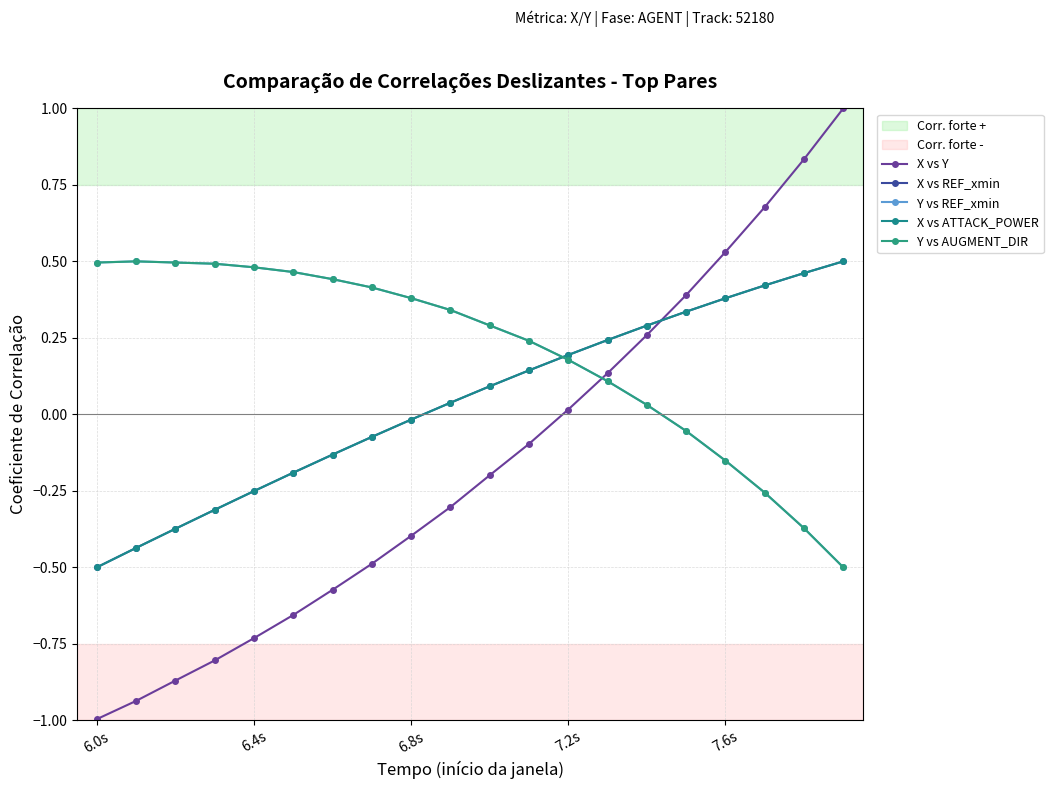

What is the lowest value of the X vs REF_xmin series?

-0.5